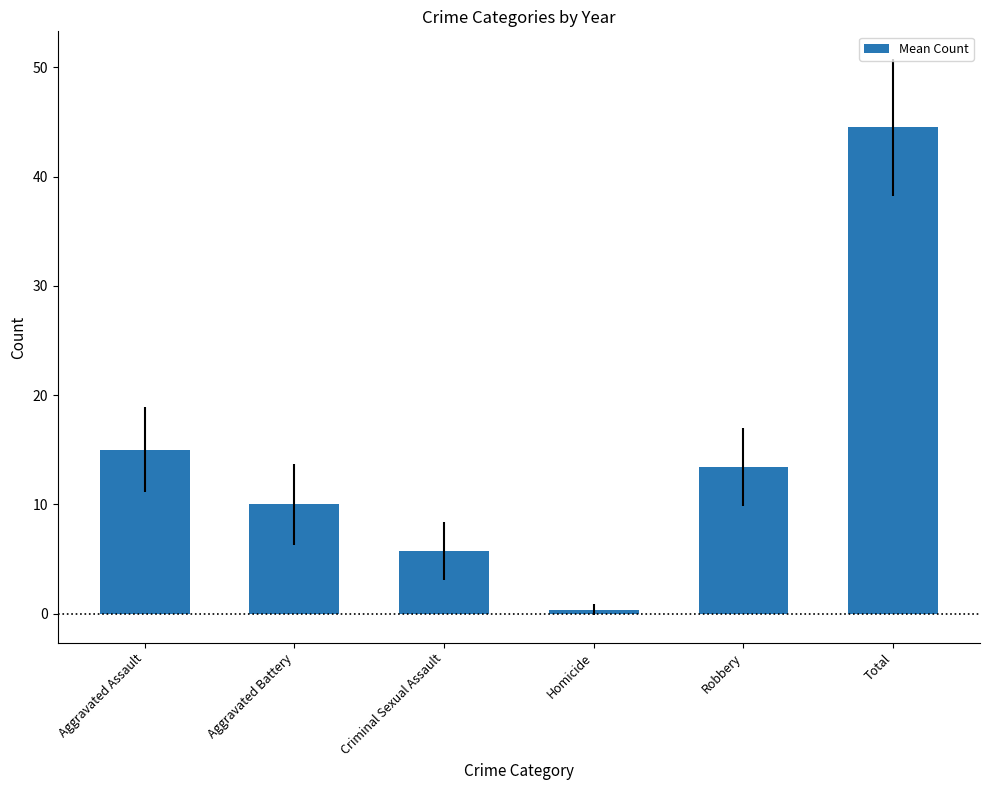

Rank the categories by value from highest to lowest.

Total, Aggravated Assault, Robbery, Aggravated Battery, Criminal Sexual Assault, Homicide